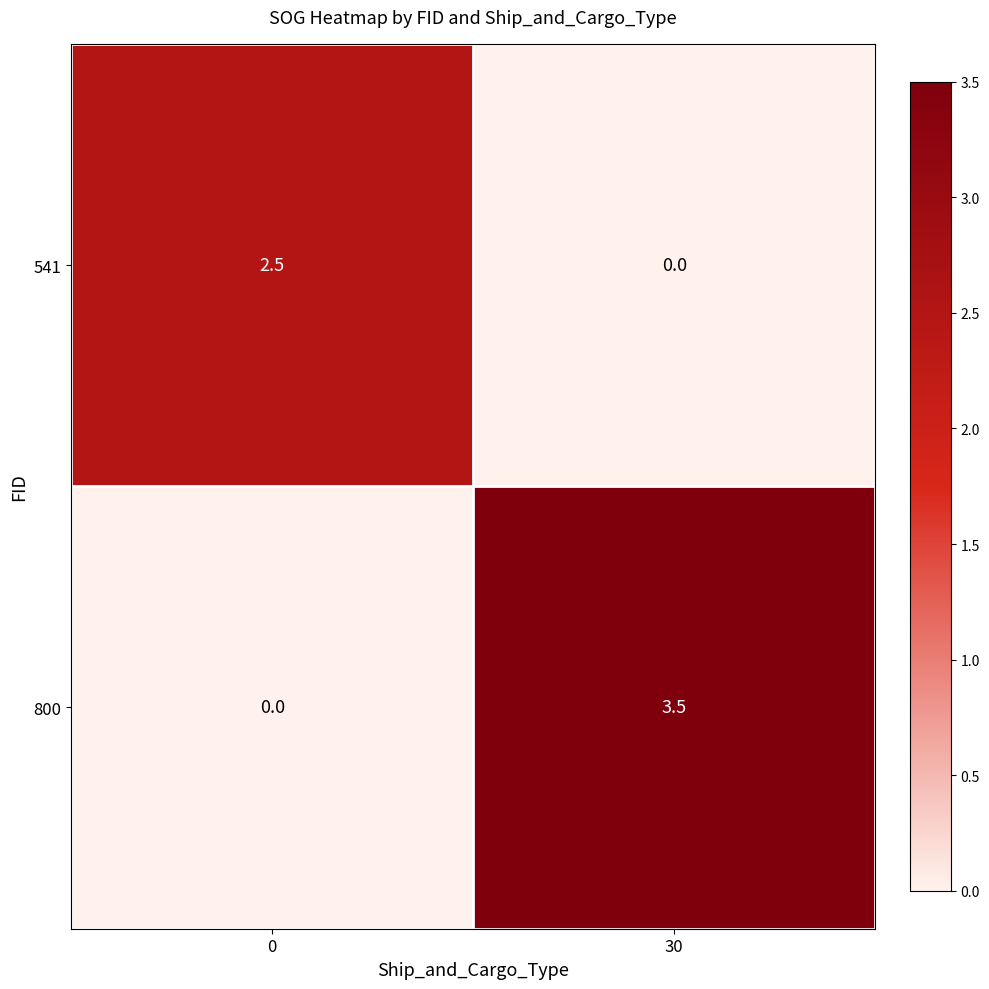

What is the difference between the maximum and minimum values in the 541 series?

2.5